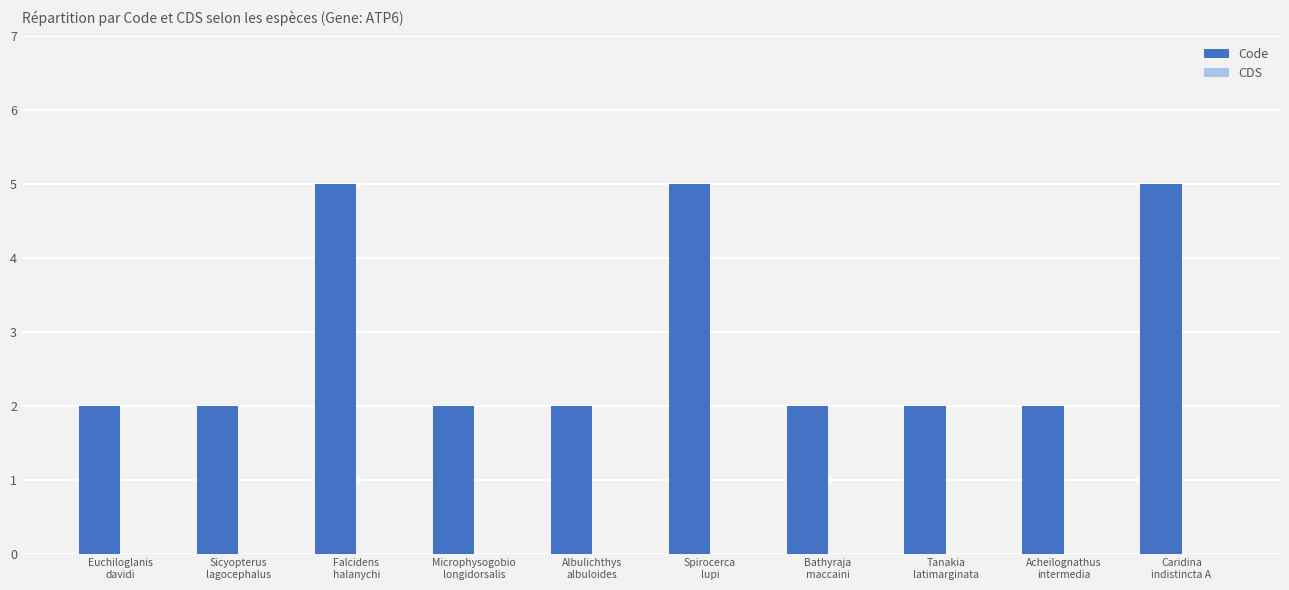

What is the label of the 3rd bar from the left?

Falcidens
halanychi